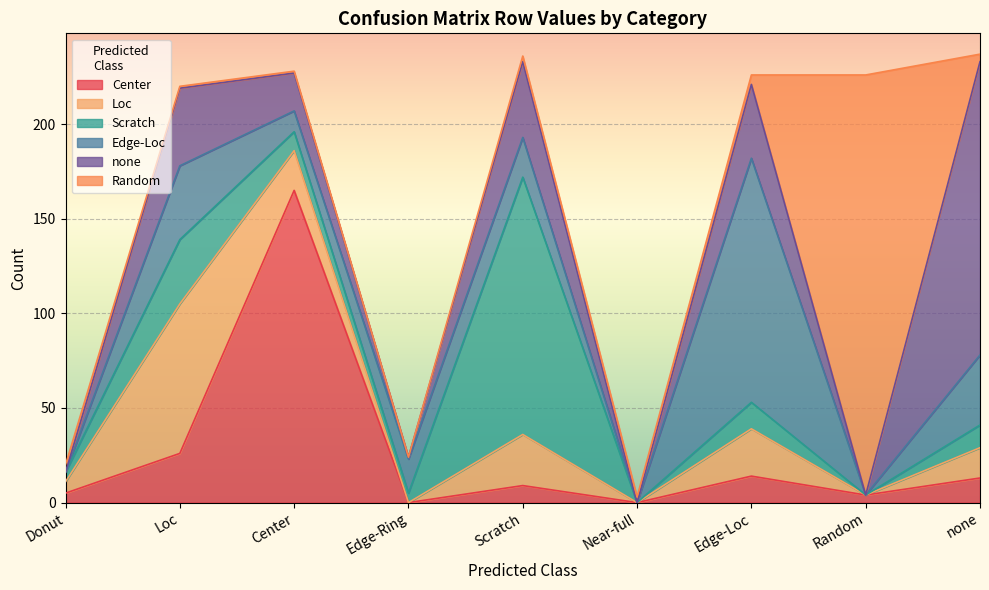

After their last crossing, which series has the higher values: none or Center?

none